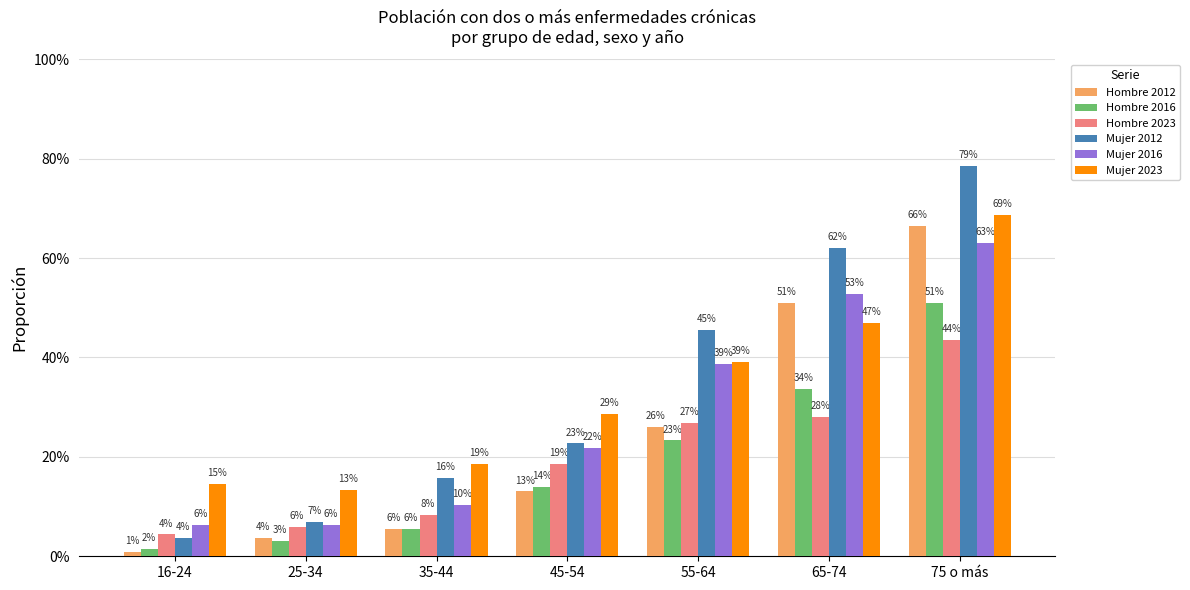

Are the bars horizontal?

No